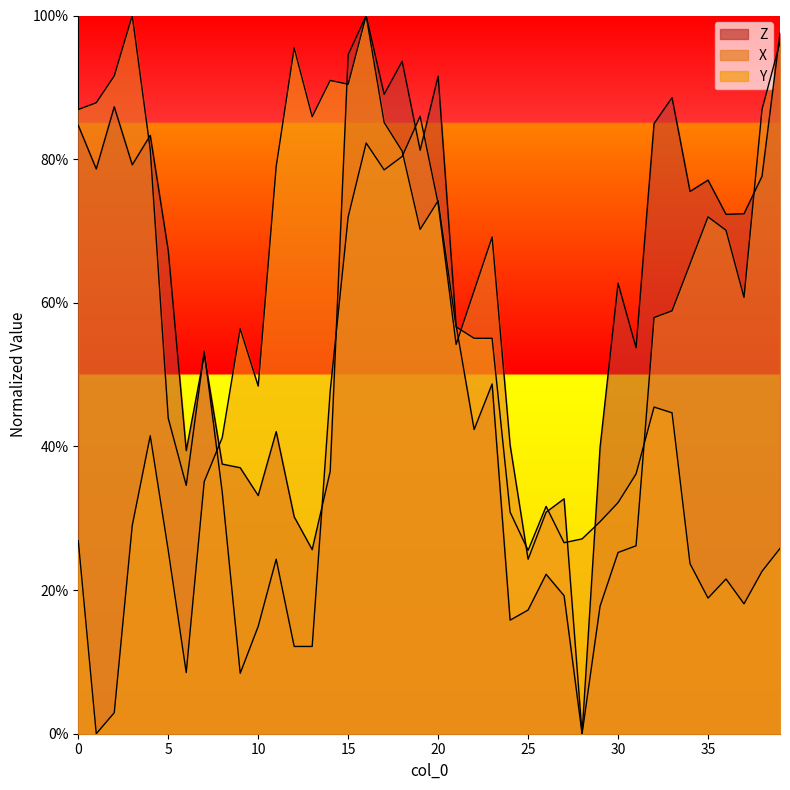

Which label corresponds to the smallest value in the chart?

28